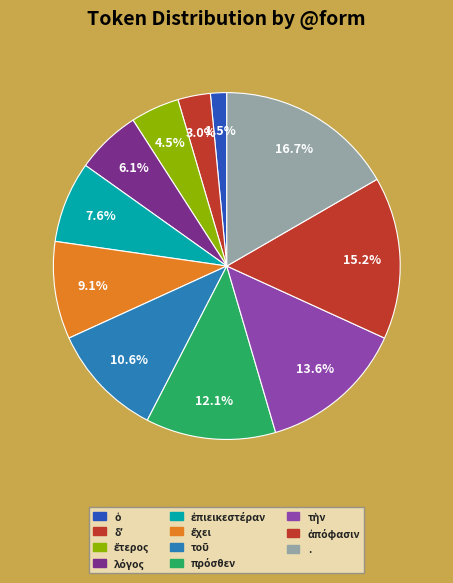

Is there any slice that represents more than half of the pie?

No